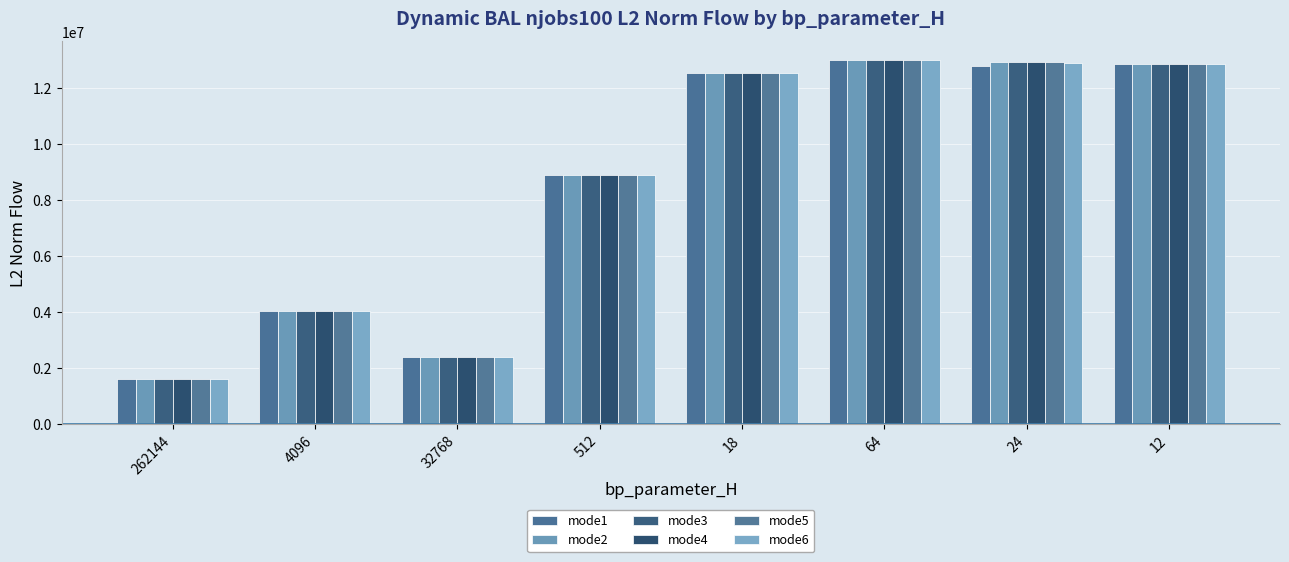

The value of mode2 at 262144 is 1616321.6. True or false?

True